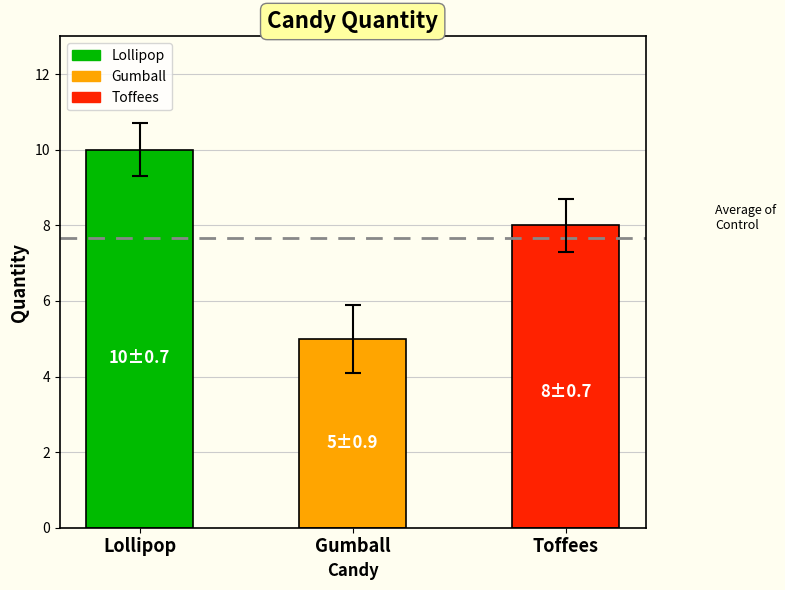

What is the sum of all values?

23